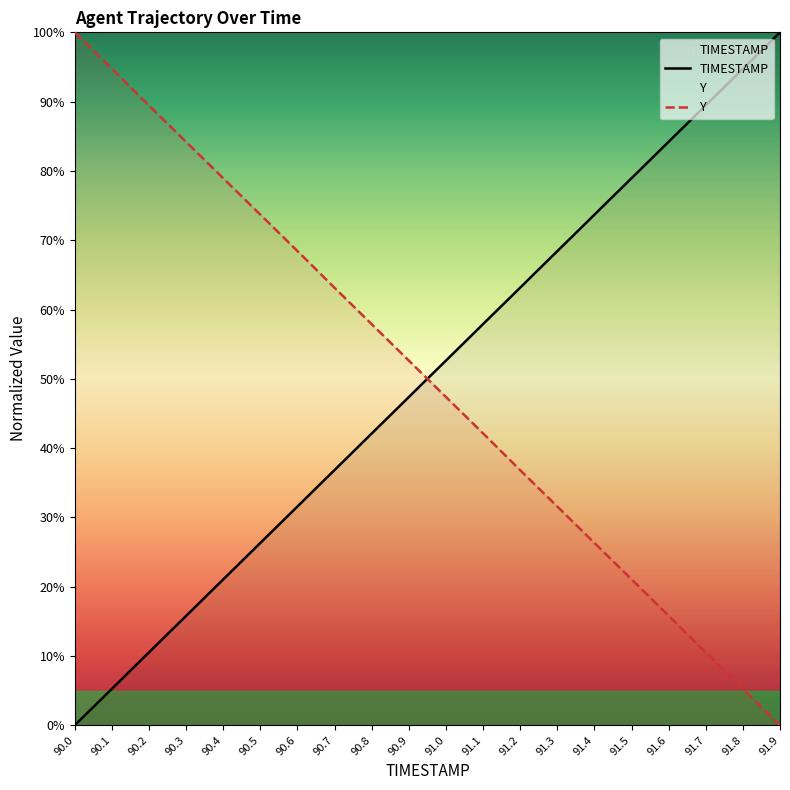

What is the sum of the Y values at 90.8 and 90.3?

142.1